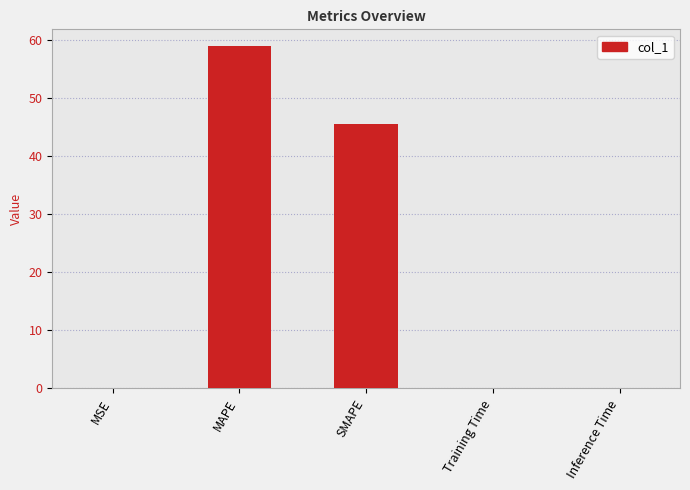

Count the number of data series in this chart.

1